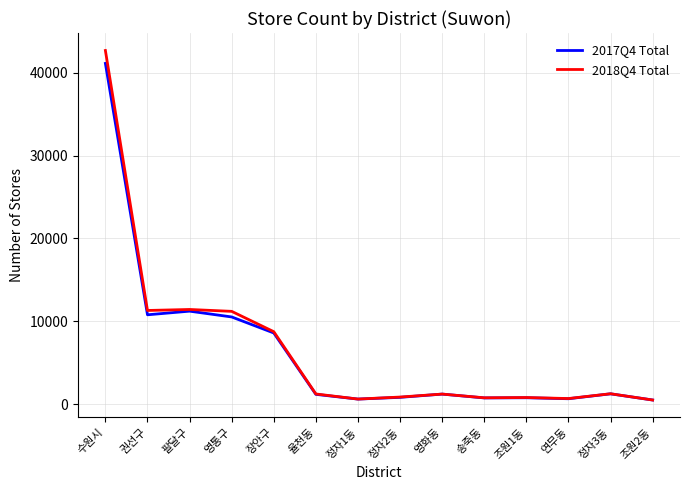

Which category has the highest value across all series?

수원시